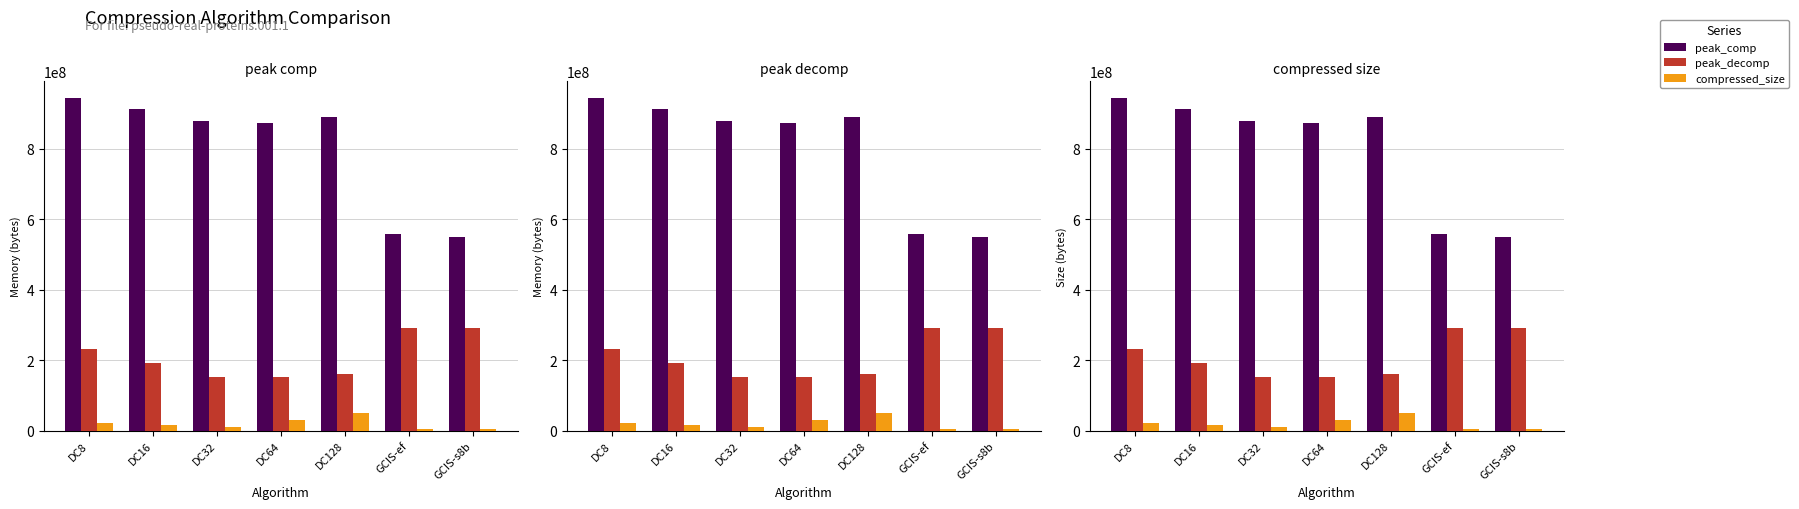

At which label does peak_decomp reach its peak?

GCIS-s8b